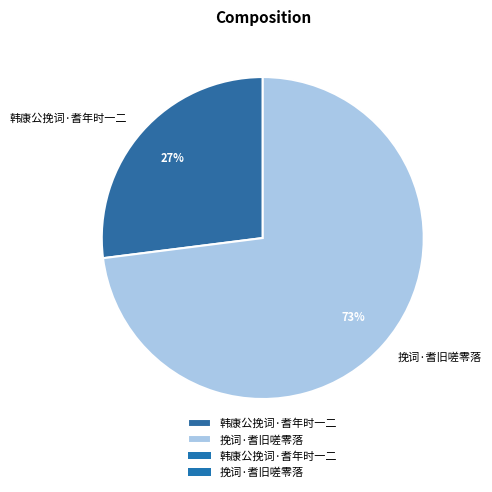

To the nearest percent, what is the difference between the largest and smallest slice percentages?

46%